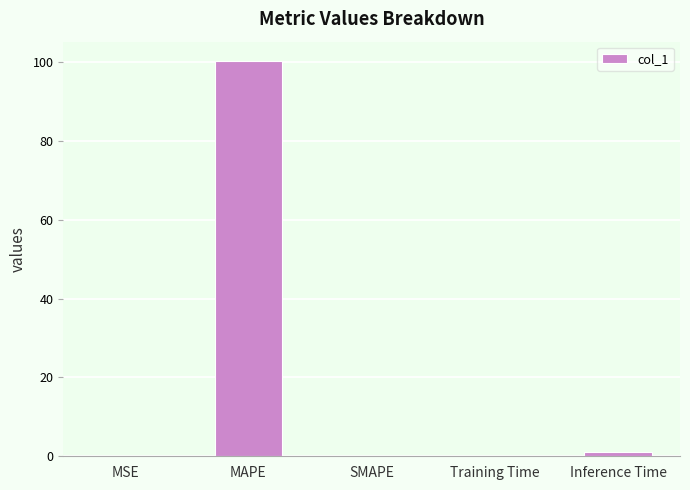

The value at MAPE is 26.4. True or false?

False